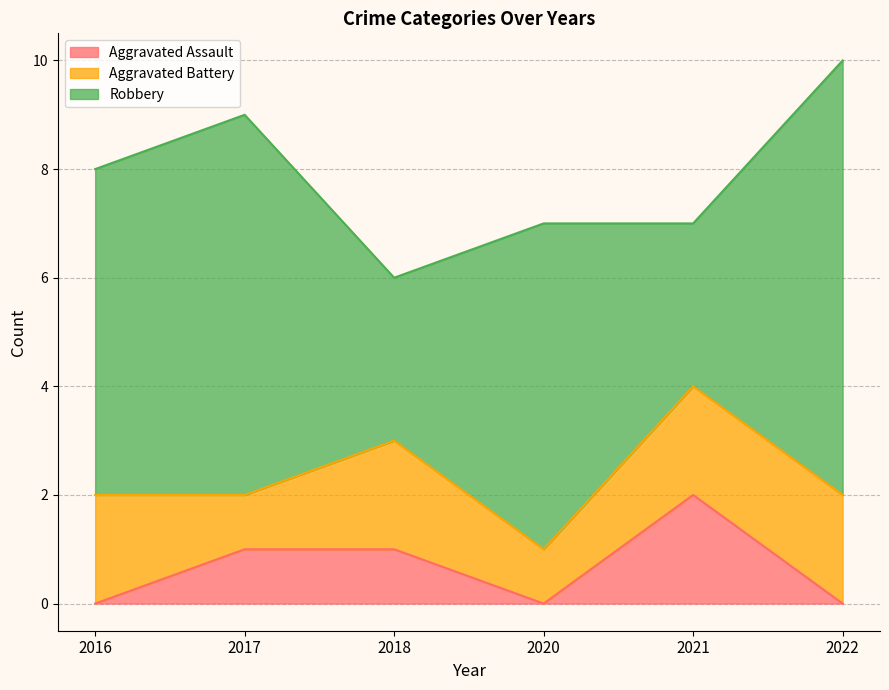

Does the chart display data point markers on the line(s)?

No